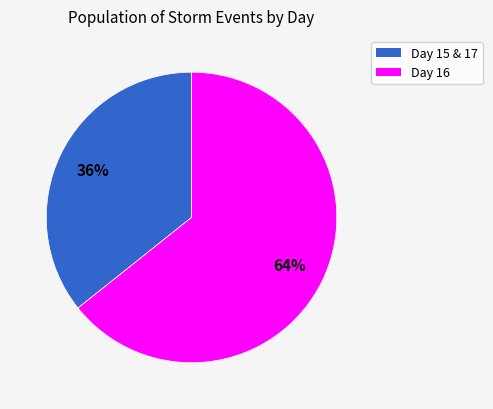

How many segments does this pie chart have?

2